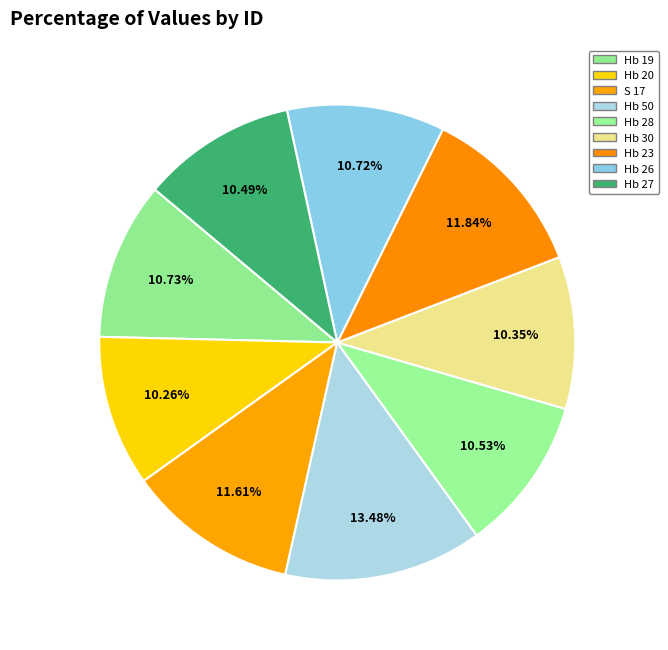

What is the total percentage of S 17 and Hb 26?

22.3%